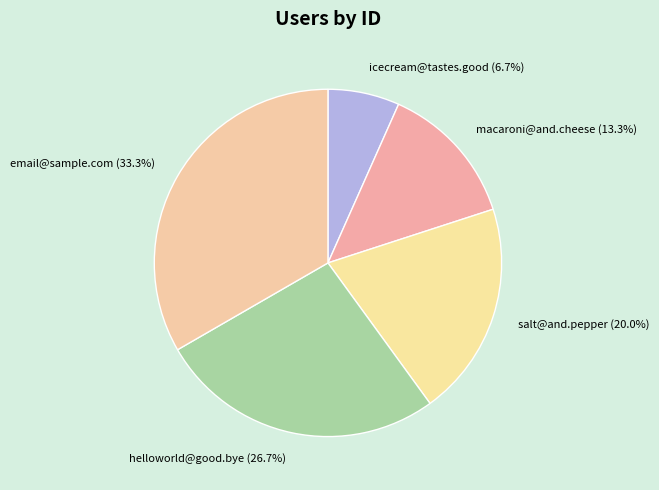

Between icecream@tastes.good and macaroni@and.cheese, which is larger?

macaroni@and.cheese